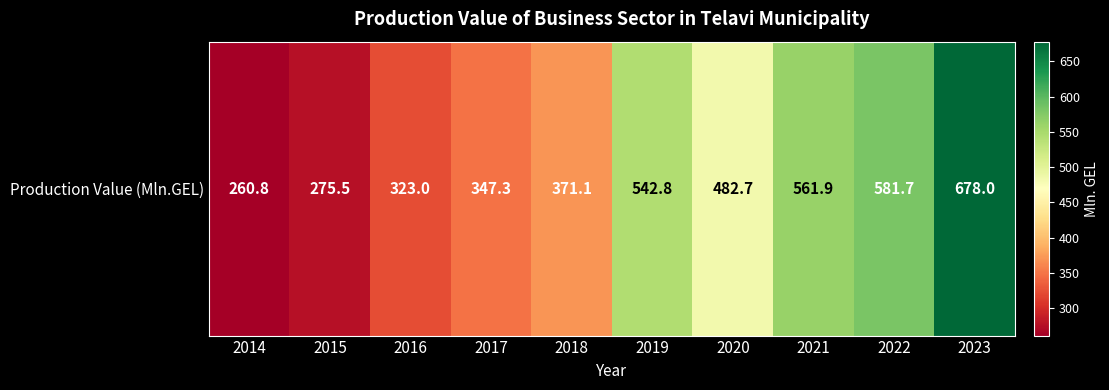

Which has a higher value, 2022 or 2015?

2022